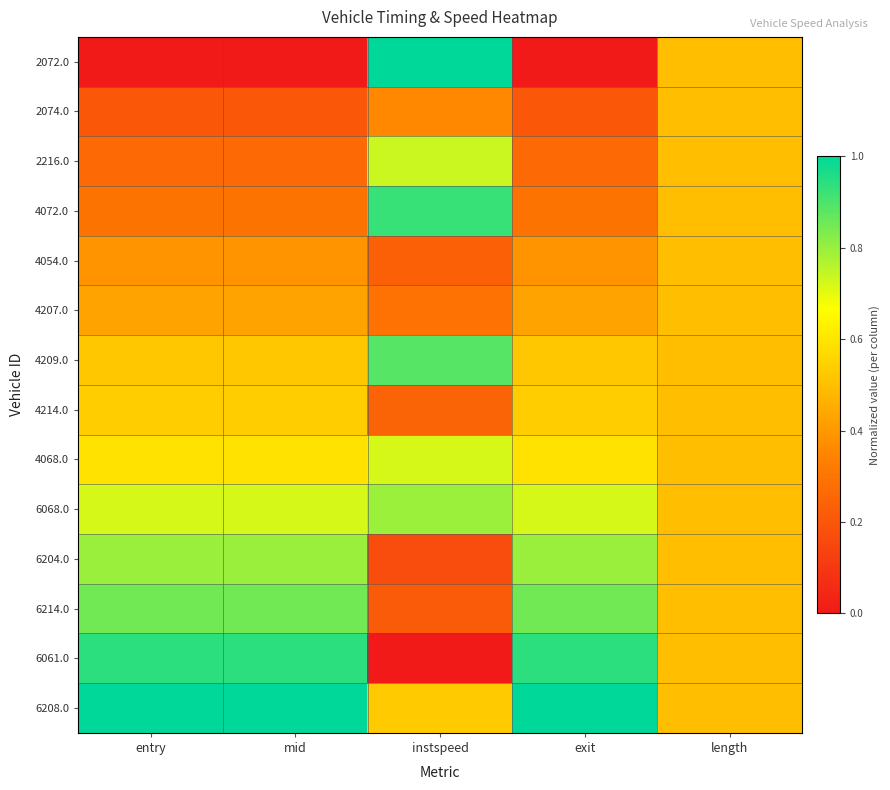

Between mid and instspeed, which series saw the biggest shift?

2072.0